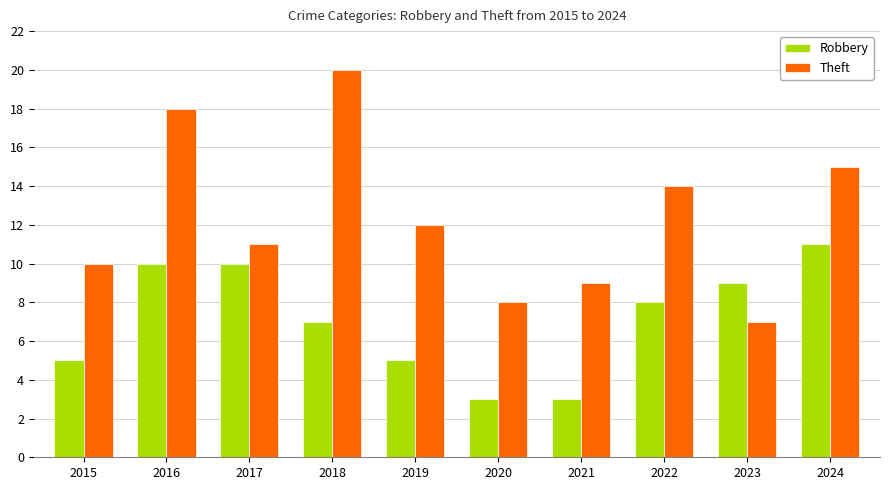

List the series in order of their overall mean, lowest first.

Robbery, Theft